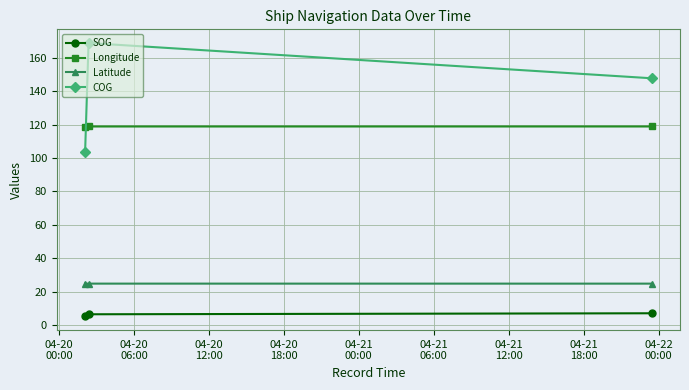

Which series has the largest total across all categories?

COG